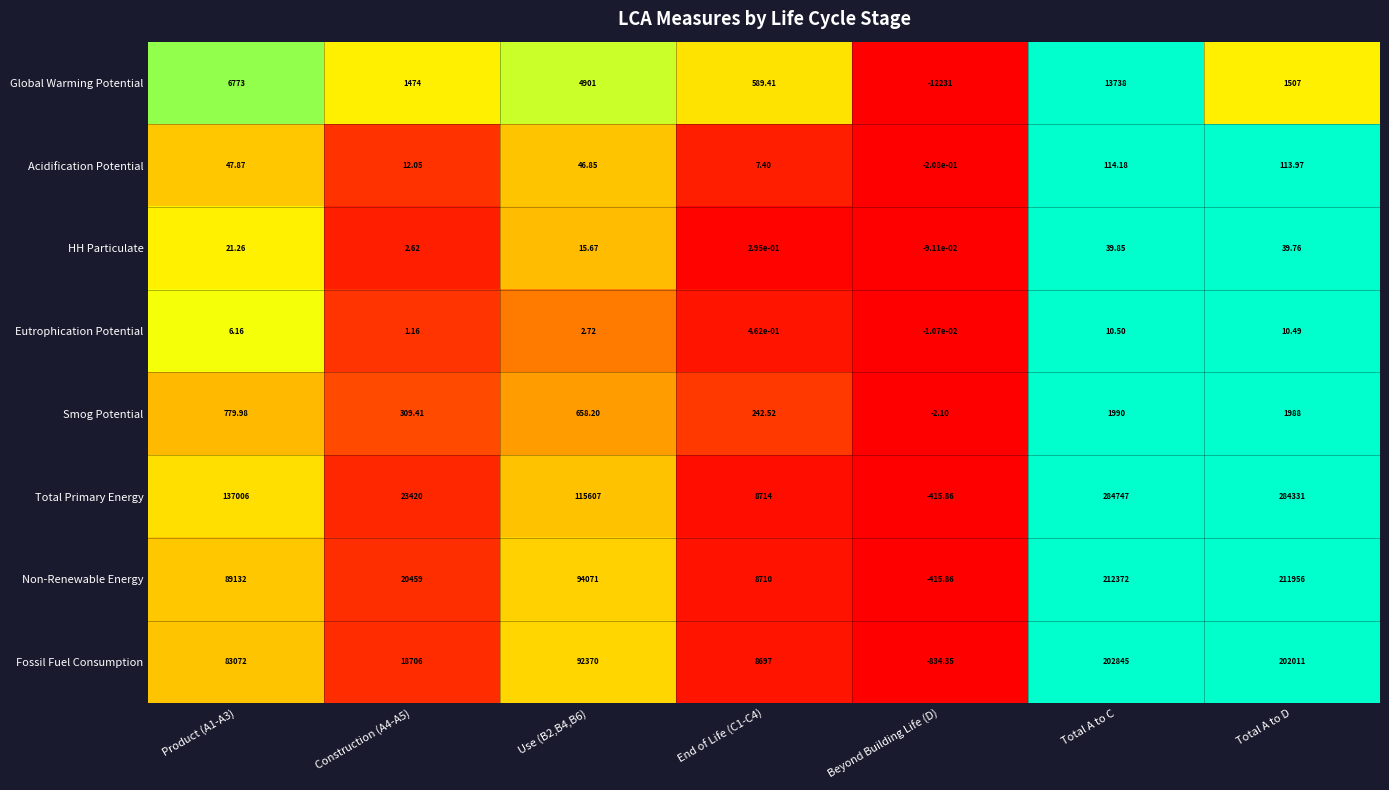

At which category is the sum across all series the highest?

Total A to C